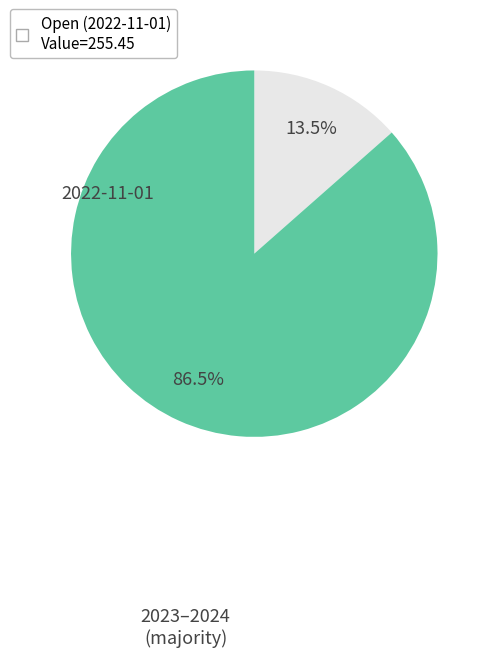

Does any single category account for the majority?

Yes